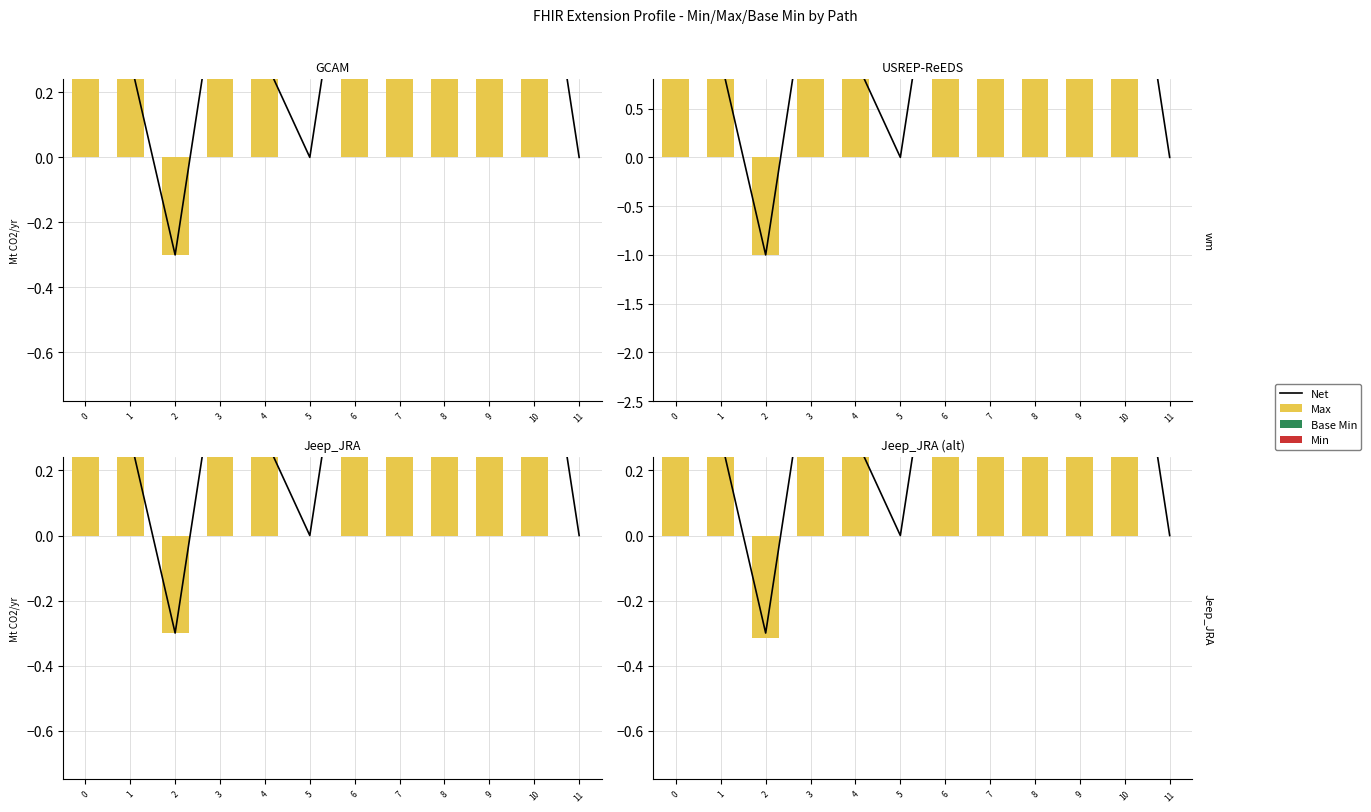

At 2, list the series in order from largest to smallest.

Base Min, Min, Net, Max